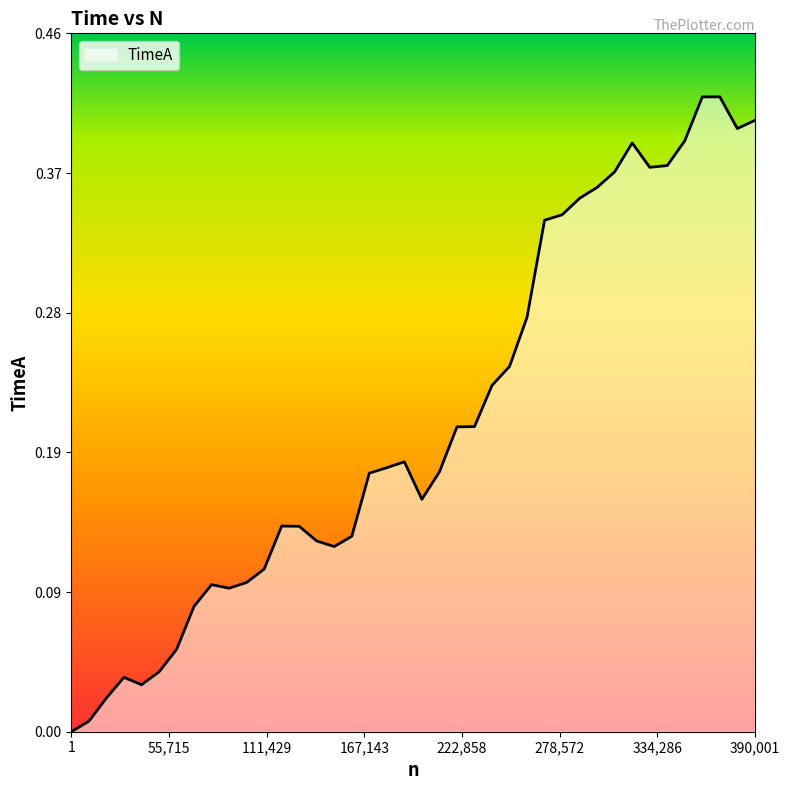

Is this an area chart (filled region under the line)?

Yes